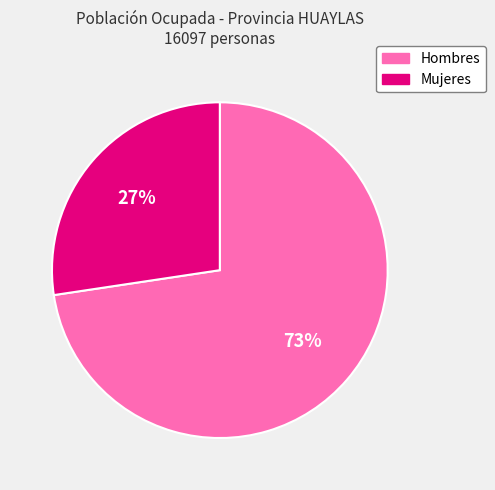

Which has a higher value, Hombres or Mujeres?

Hombres